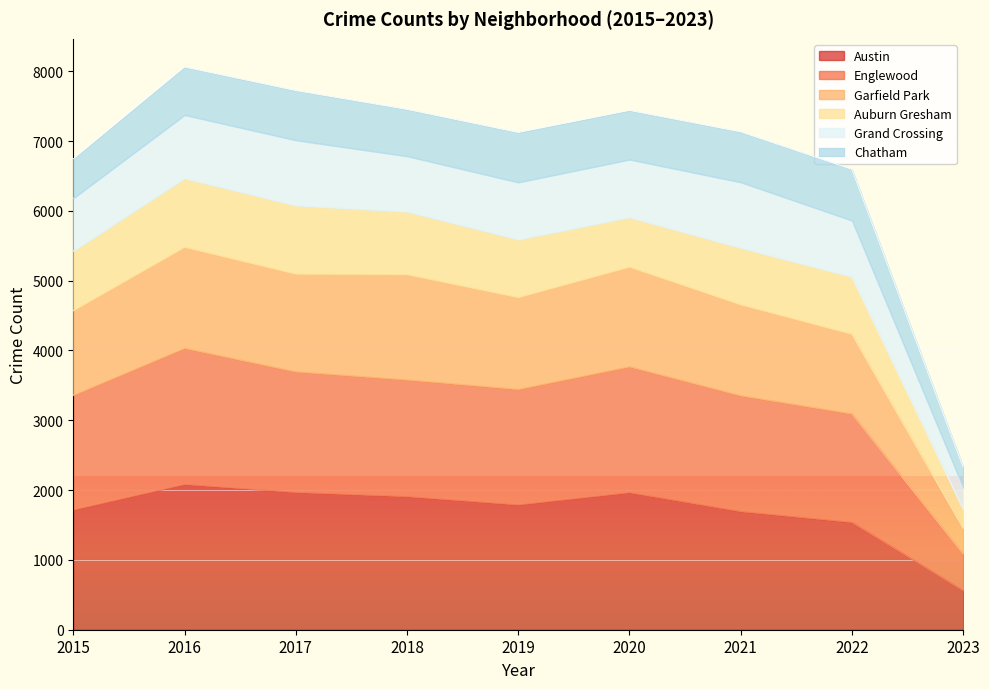

True or false: Garfield Park and Englewood intersect in this chart.

False